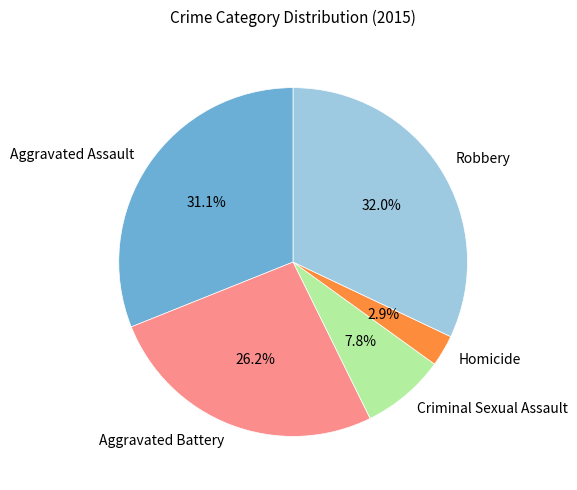

Do Aggravated Battery and Aggravated Assault together represent more than half of the pie?

Yes